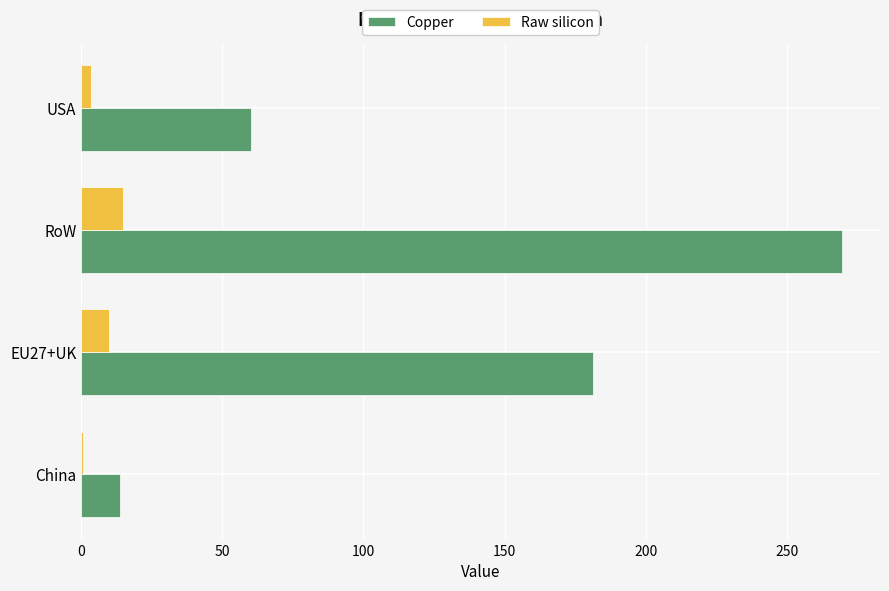

Read the Copper value at RoW.

269.6